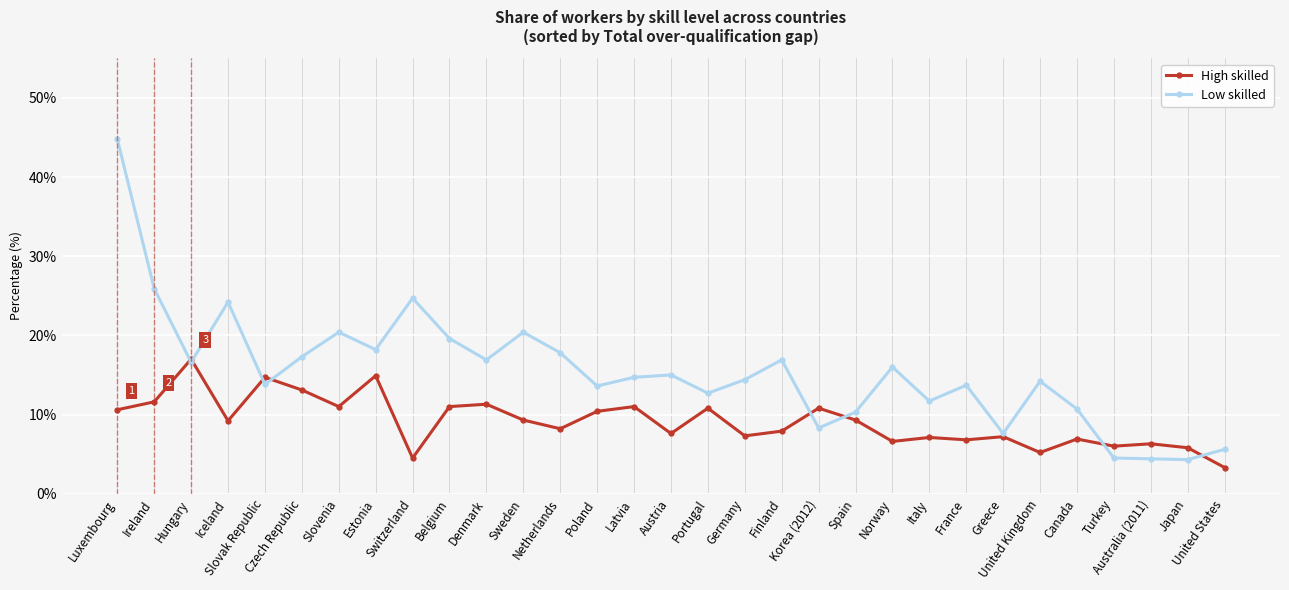

At which category does High skilled reach its first local peak?

Hungary